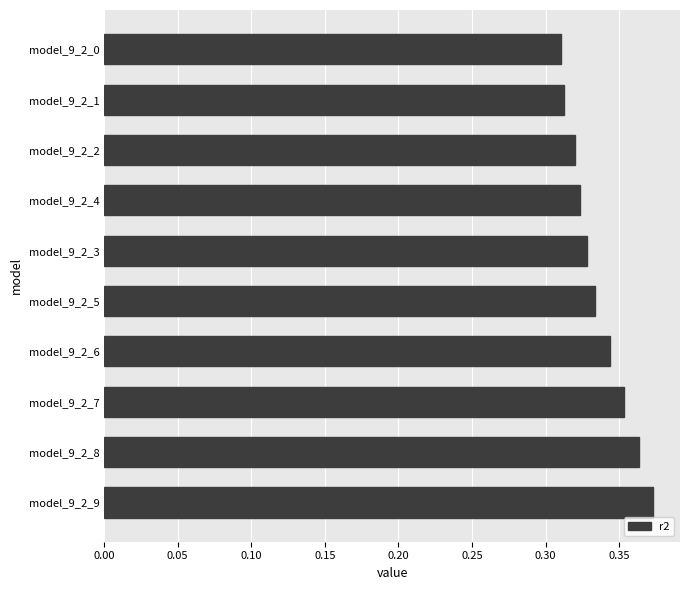

What is the sum of the values at model_9_2_3 and model_9_2_4?

0.7